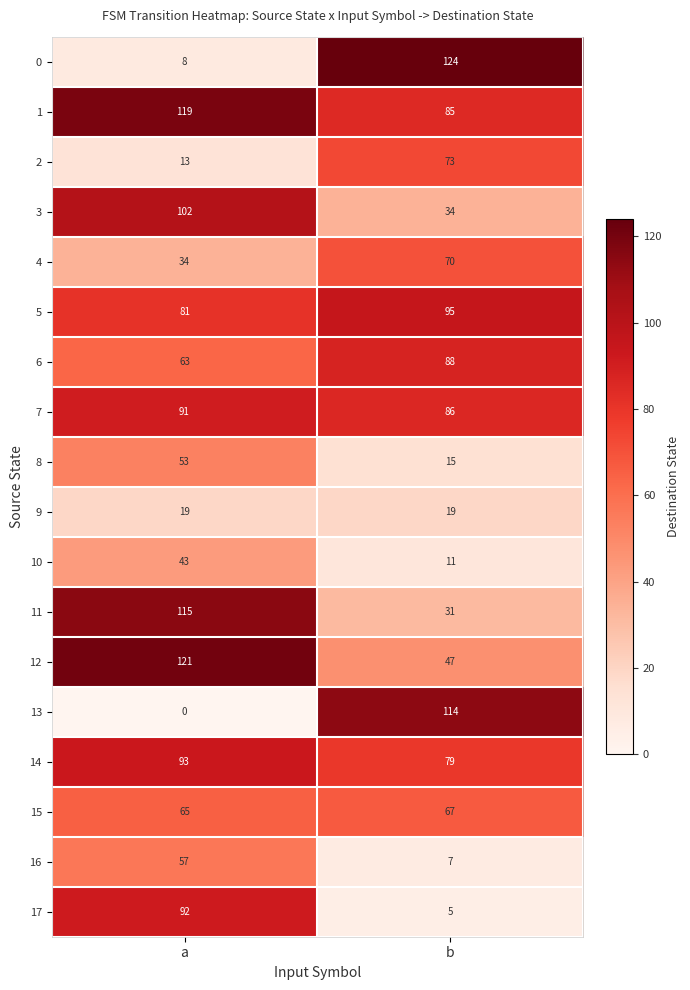

At a, list the series in order from largest to smallest.

12, 1, 11, 3, 14, 17, 7, 5, 15, 6, 16, 8, 10, 4, 9, 2, 0, 13